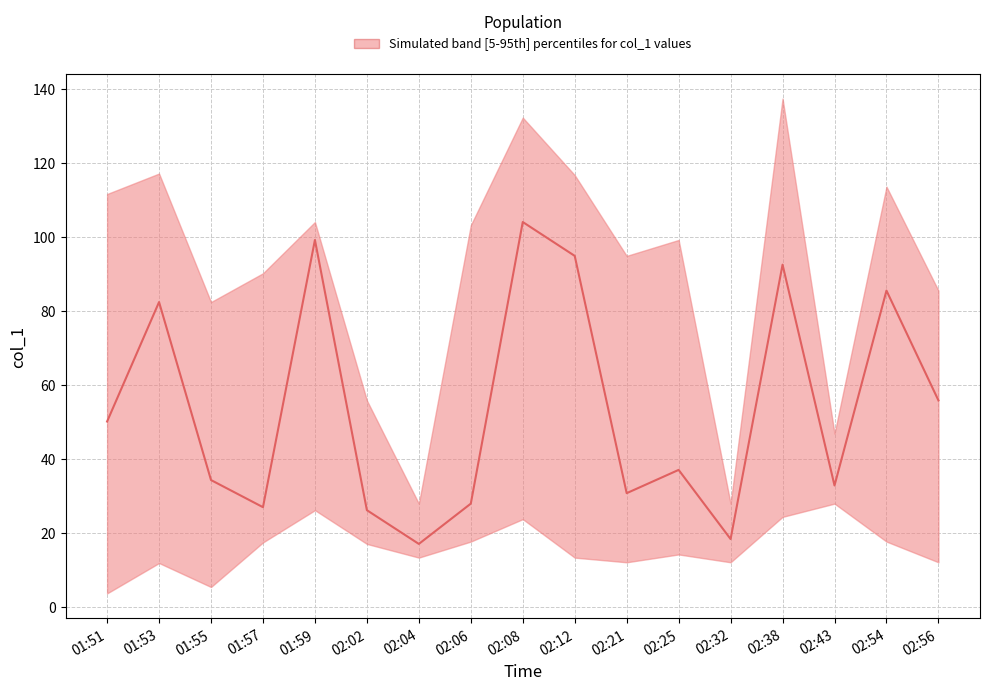

The chart shows a value of 32.7 at 02:32. True or false?

False